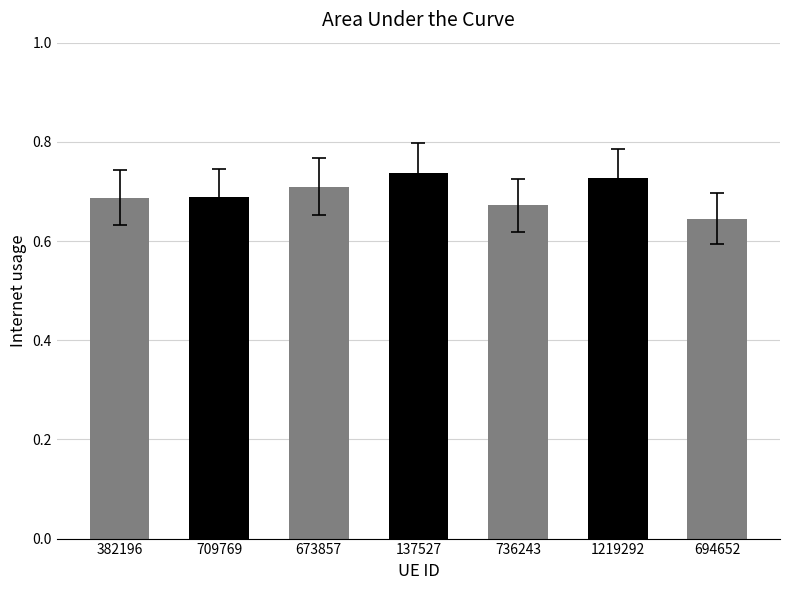

Where is the data nearest to the value 0?

694652